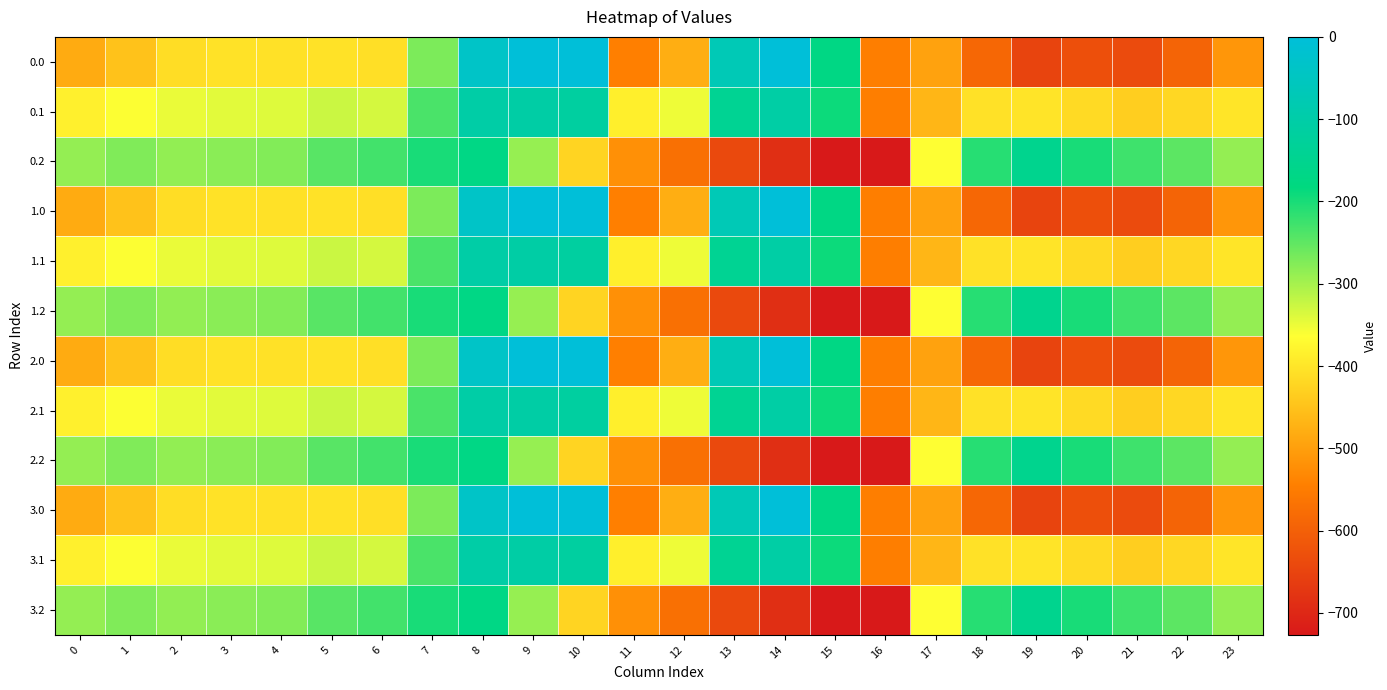

Reading right to left, list all the values displayed in this chart.

0.0: 23=-511.3	22=-592.3	21=-638.4	20=-629.9	19=-649.2	18=-586.7	17=-494.8	16=-545.4	15=-172.8	14=-0.3	13=-70.2	12=-477.2	11=-544.3	10=0.0	9=0.0	8=-35.0	7=-270.7	6=-408.0	5=-403.8	4=-404.9	3=-404.4	2=-410.3	1=-449.5	0=-482.0
0.1: 23=-399.4	22=-419.9	21=-432.4	20=-414.5	19=-400.2	18=-405.4	17=-466.6	16=-547.3	15=-190.4	14=-105.5	13=-141.2	12=-350.8	11=-384.7	10=-114.0	9=-104.8	8=-102.3	7=-234.9	6=-332.2	5=-325.7	4=-339.6	3=-342.7	2=-347.9	1=-361.1	0=-384.6
0.2: 23=-287.5	22=-247.4	21=-226.4	20=-199.2	19=-151.0	18=-210.0	17=-362.4	16=-726.6	15=-725.8	14=-687.4	13=-640.4	12=-571.2	11=-520.6	10=-423.5	9=-288.5	8=-169.5	7=-199.0	6=-228.8	5=-245.0	4=-274.4	3=-281.0	2=-285.5	1=-272.7	0=-287.1
1.0: 23=-511.3	22=-592.3	21=-638.4	20=-629.9	19=-649.2	18=-586.7	17=-494.8	16=-545.4	15=-172.8	14=-0.3	13=-70.2	12=-477.2	11=-544.3	10=0.0	9=0.0	8=-35.0	7=-270.7	6=-408.0	5=-403.8	4=-404.9	3=-404.4	2=-410.3	1=-449.5	0=-482.0
1.1: 23=-399.4	22=-419.9	21=-432.4	20=-414.5	19=-400.2	18=-405.4	17=-466.6	16=-547.3	15=-190.4	14=-105.5	13=-141.2	12=-350.8	11=-384.7	10=-114.0	9=-104.8	8=-102.3	7=-234.9	6=-332.2	5=-325.7	4=-339.6	3=-342.7	2=-347.9	1=-361.1	0=-384.6
1.2: 23=-287.5	22=-247.4	21=-226.4	20=-199.2	19=-151.0	18=-210.0	17=-362.4	16=-726.6	15=-725.8	14=-687.4	13=-640.4	12=-571.2	11=-520.6	10=-423.5	9=-288.5	8=-169.5	7=-199.0	6=-228.8	5=-245.0	4=-274.4	3=-281.0	2=-285.5	1=-272.7	0=-287.1
2.0: 23=-511.3	22=-592.3	21=-638.4	20=-629.9	19=-649.2	18=-586.7	17=-494.8	16=-545.4	15=-172.8	14=-0.3	13=-70.2	12=-477.2	11=-544.3	10=0.0	9=0.0	8=-35.0	7=-270.7	6=-408.0	5=-403.8	4=-404.9	3=-404.4	2=-410.3	1=-449.5	0=-482.0
2.1: 23=-399.4	22=-419.9	21=-432.4	20=-414.5	19=-400.2	18=-405.4	17=-466.6	16=-547.3	15=-190.4	14=-105.5	13=-141.2	12=-350.8	11=-384.7	10=-114.0	9=-104.8	8=-102.3	7=-234.9	6=-332.2	5=-325.7	4=-339.6	3=-342.7	2=-347.9	1=-361.1	0=-384.6
2.2: 23=-287.5	22=-247.4	21=-226.4	20=-199.2	19=-151.0	18=-210.0	17=-362.4	16=-726.6	15=-725.8	14=-687.4	13=-640.4	12=-571.2	11=-520.6	10=-423.5	9=-288.5	8=-169.5	7=-199.0	6=-228.8	5=-245.0	4=-274.4	3=-281.0	2=-285.5	1=-272.7	0=-287.1
3.0: 23=-511.3	22=-592.3	21=-638.4	20=-629.9	19=-649.2	18=-586.7	17=-494.8	16=-545.4	15=-172.8	14=-0.3	13=-70.2	12=-477.2	11=-544.3	10=0.0	9=0.0	8=-35.0	7=-270.7	6=-408.0	5=-403.8	4=-404.9	3=-404.4	2=-410.3	1=-449.5	0=-482.0
3.1: 23=-399.4	22=-419.9	21=-432.4	20=-414.5	19=-400.2	18=-405.4	17=-466.6	16=-547.3	15=-190.4	14=-105.5	13=-141.2	12=-350.8	11=-384.7	10=-114.0	9=-104.8	8=-102.3	7=-234.9	6=-332.2	5=-325.7	4=-339.6	3=-342.7	2=-347.9	1=-361.1	0=-384.6
3.2: 23=-287.5	22=-247.4	21=-226.4	20=-199.2	19=-151.0	18=-210.0	17=-362.4	16=-726.6	15=-725.8	14=-687.4	13=-640.4	12=-571.2	11=-520.6	10=-423.5	9=-288.5	8=-169.5	7=-199.0	6=-228.8	5=-245.0	4=-274.4	3=-281.0	2=-285.5	1=-272.7	0=-287.1